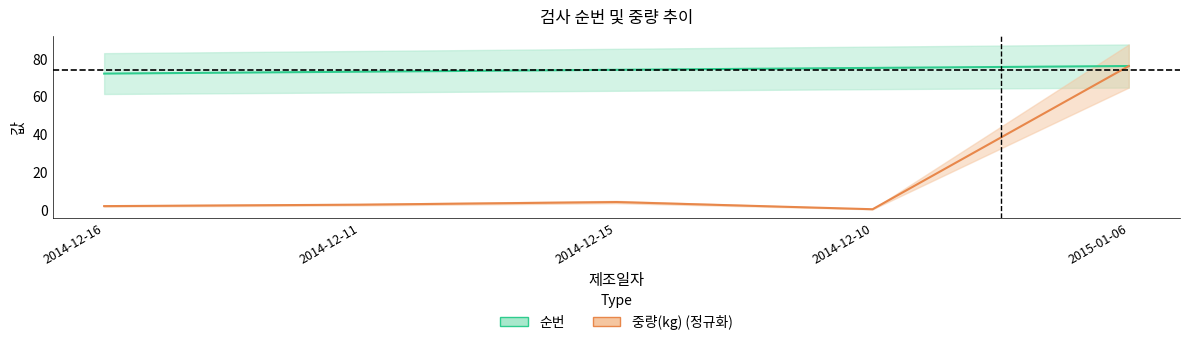

At which category does 중량(kg) (정규화) reach its first local valley?

2014-12-10